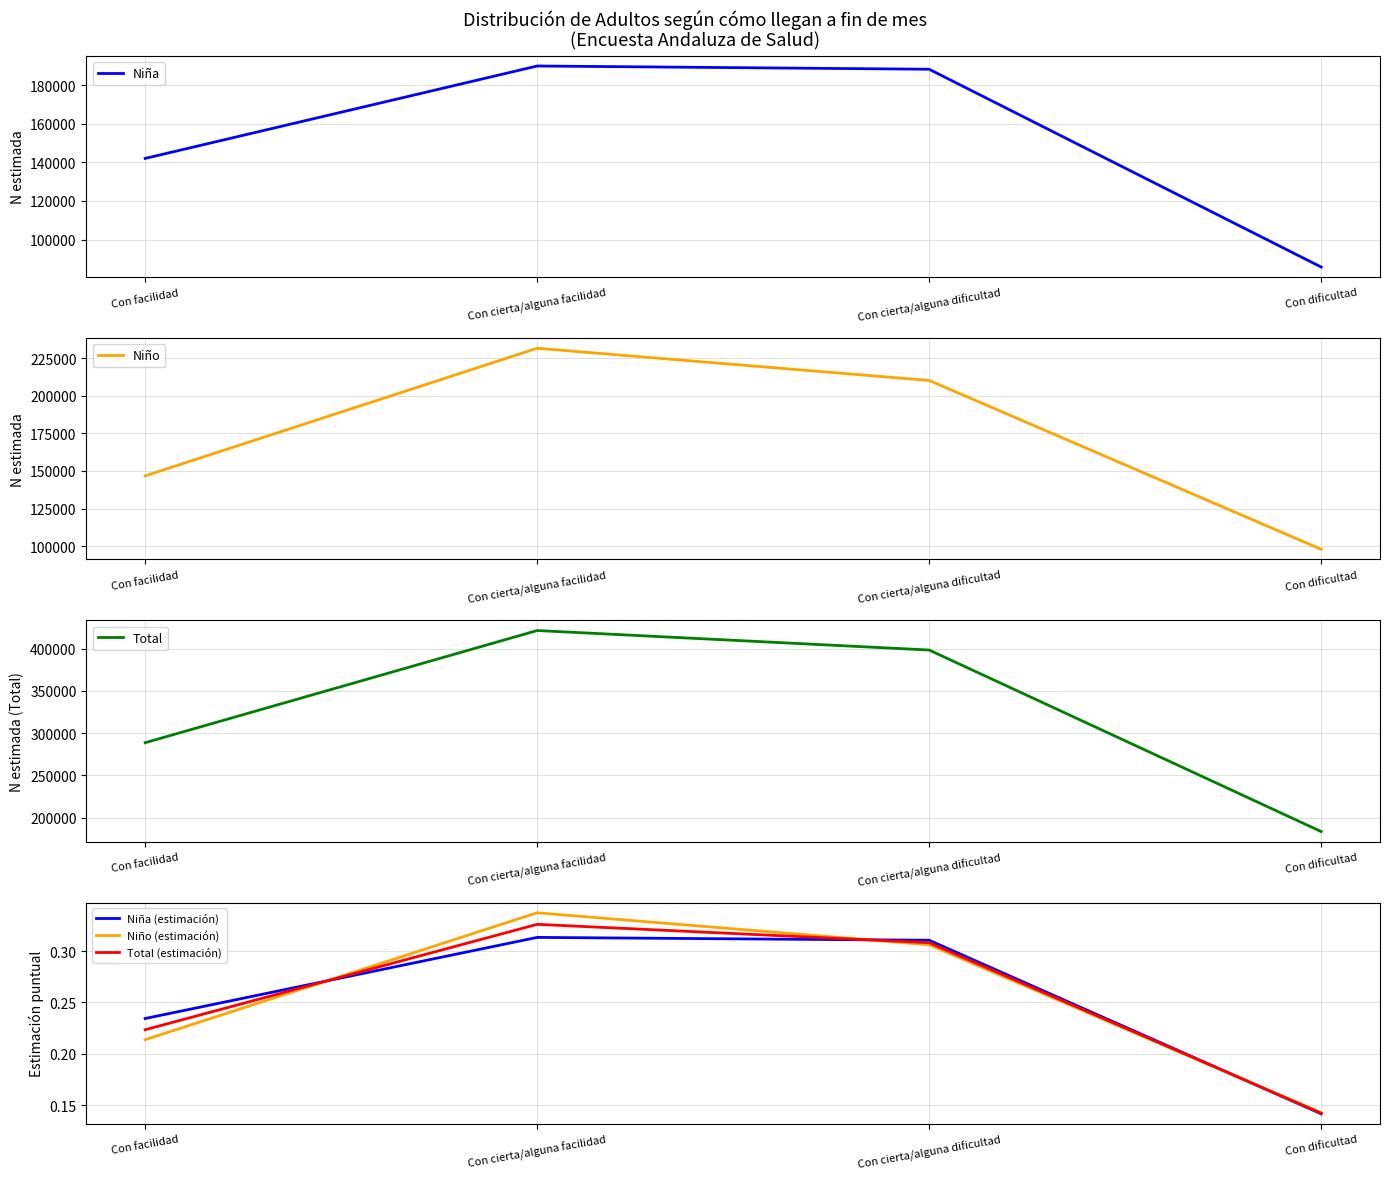

Which series has the largest range (max minus min)?

Total